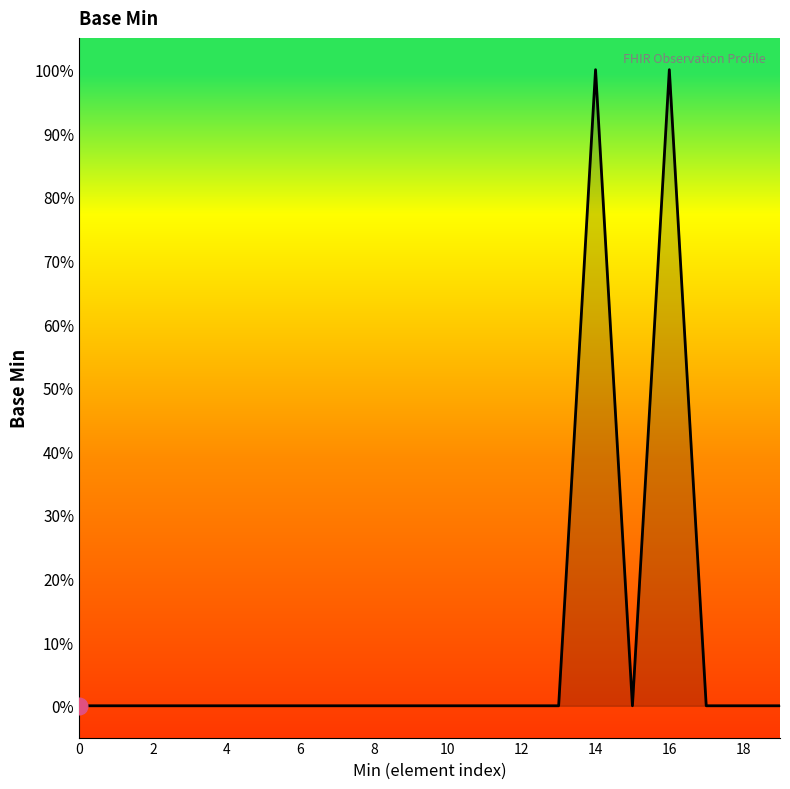

How many points are higher than both their immediate neighbors (excluding endpoints)?

2